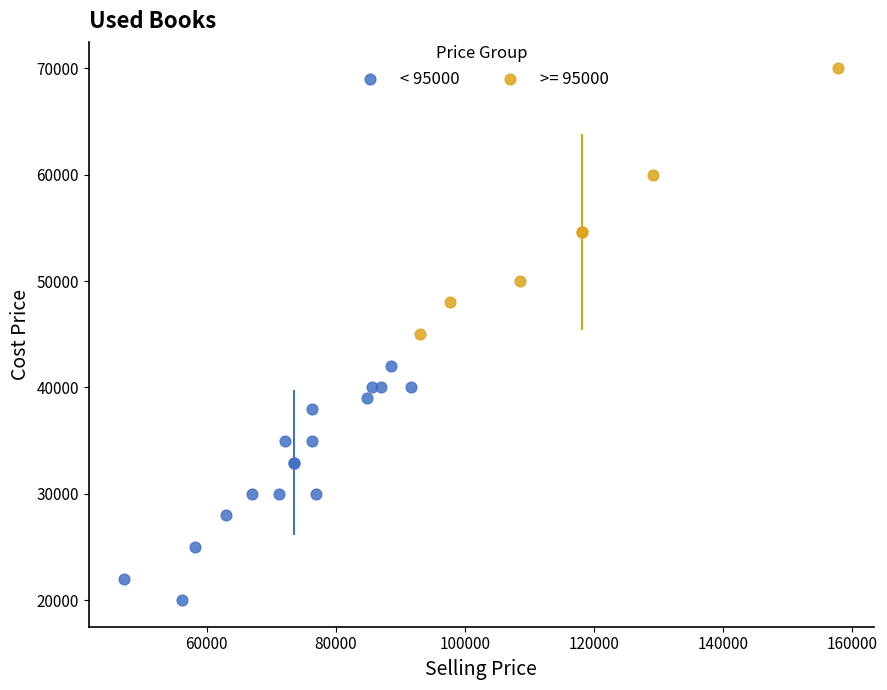

Which series reaches the maximum Y coordinate?

>= 95000